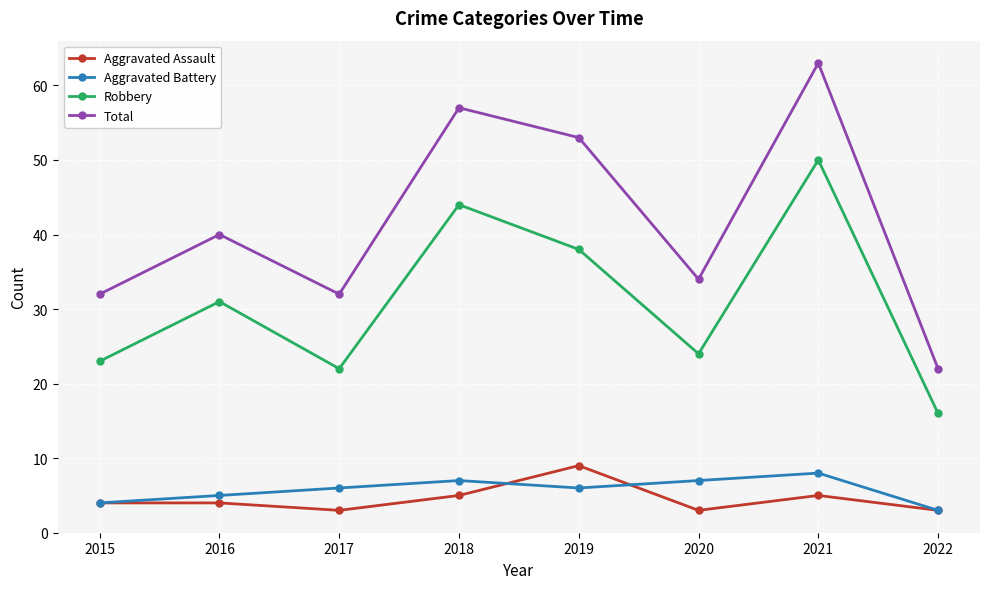

What is the average value of the Robbery series?

31